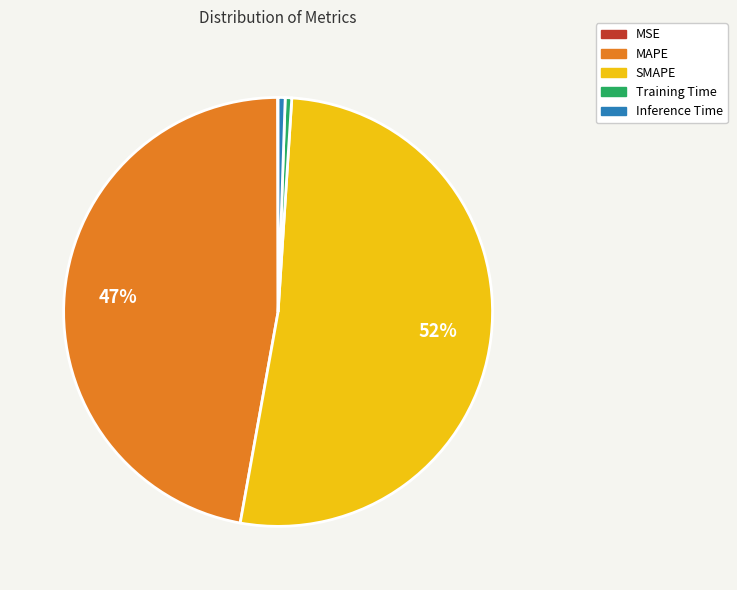

Which has a higher value, SMAPE or MAPE?

SMAPE